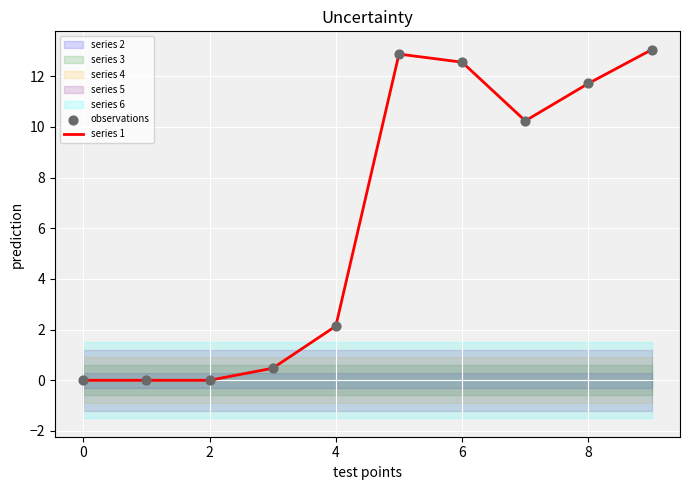

Is the value of series 1 at 10 greater than the value of observations at 8?

No